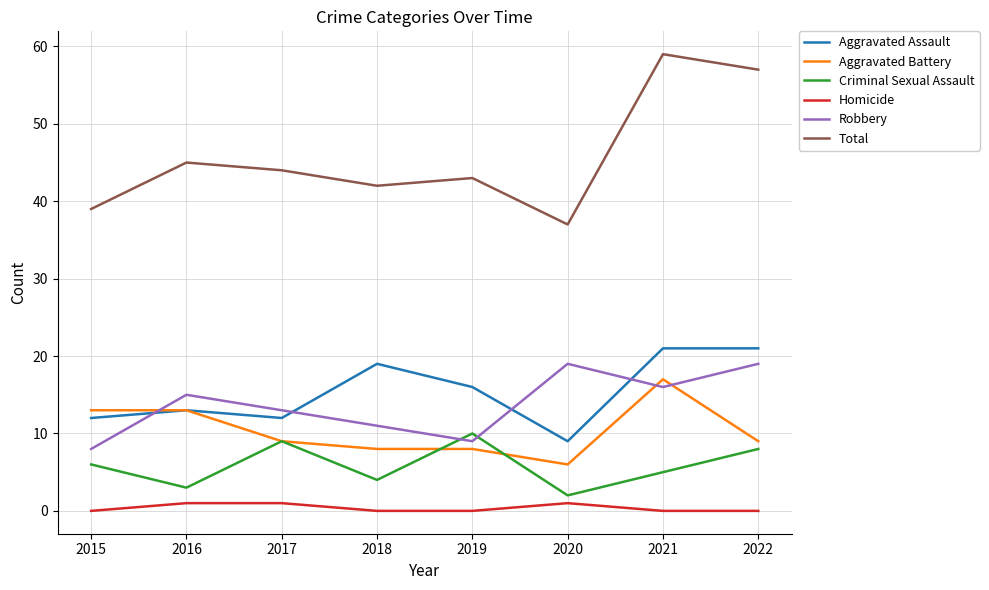

What is the spread (max minus min) of values at 2019?

43